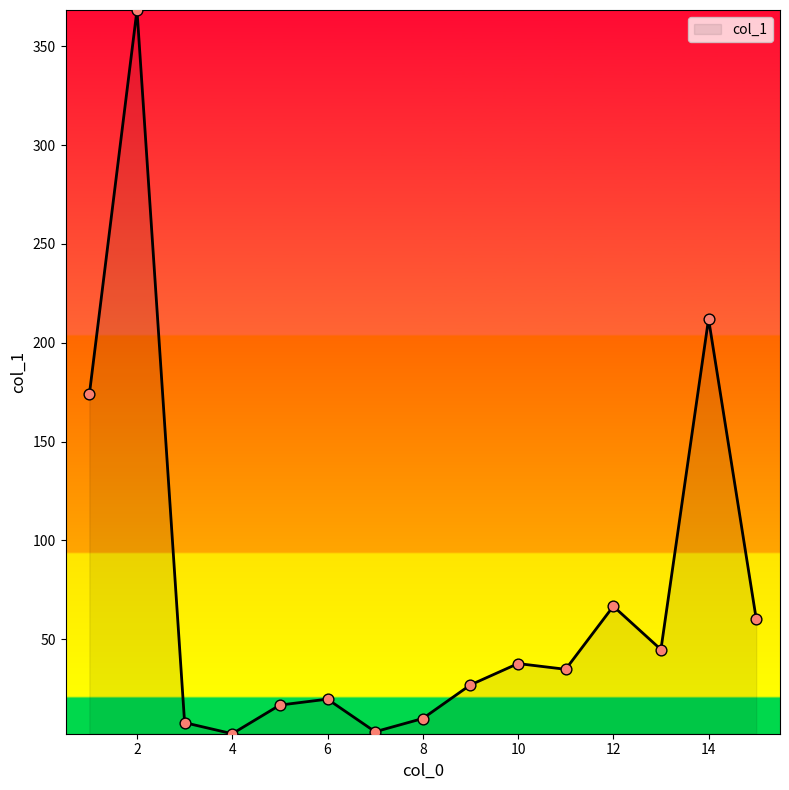

What is the difference between the maximum and minimum values?

366.2